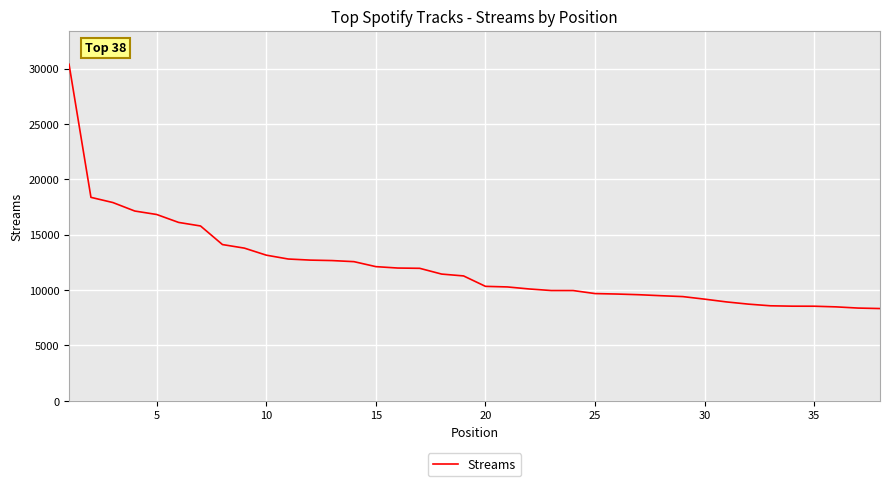

What is the smallest value displayed?

8332